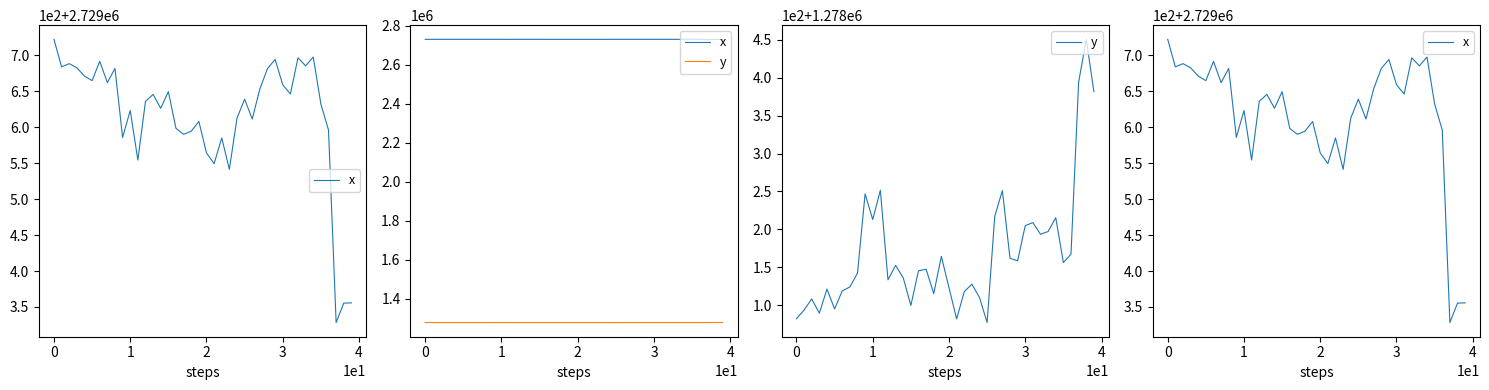

What is the difference between the x values at 33 and 34?

12.2